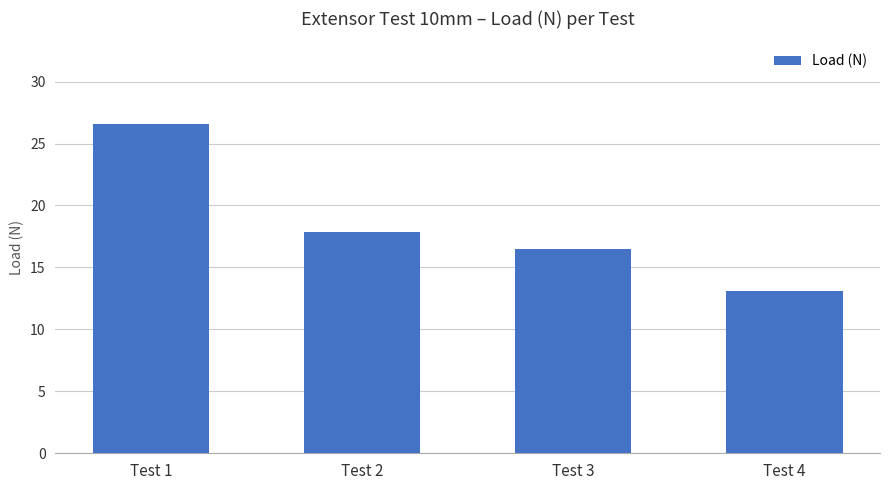

Reading right to left, what are all the values shown in this chart?

13.1	16.5	17.9	26.6